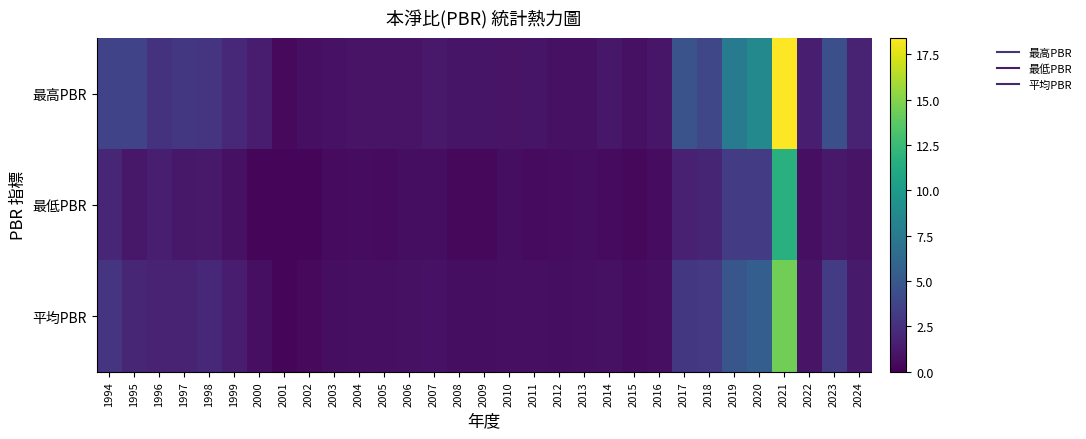

How many distinct data groups are displayed?

3